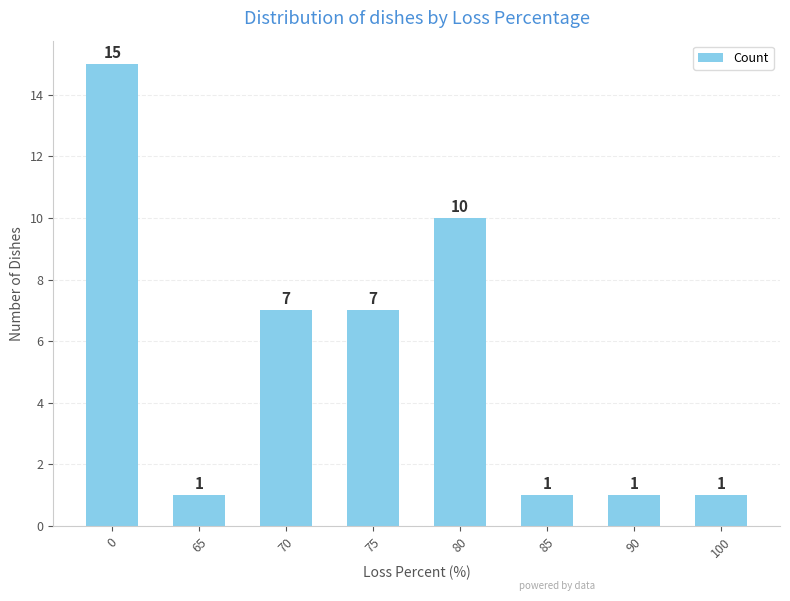

What is the change in value from 0 to 75?

-8